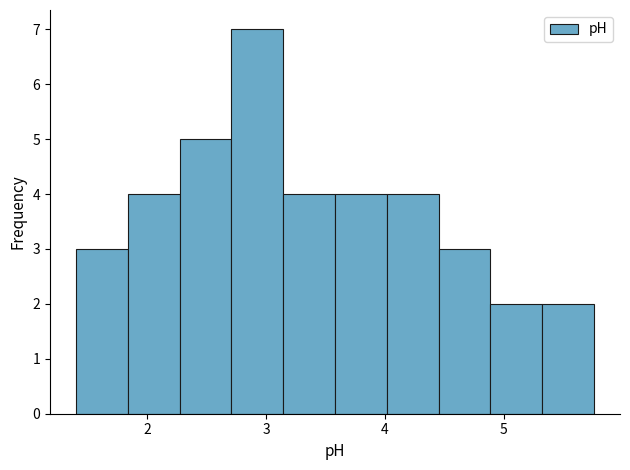

Over which range of the x-axis is the bar tallest?

2.7 to 3.1